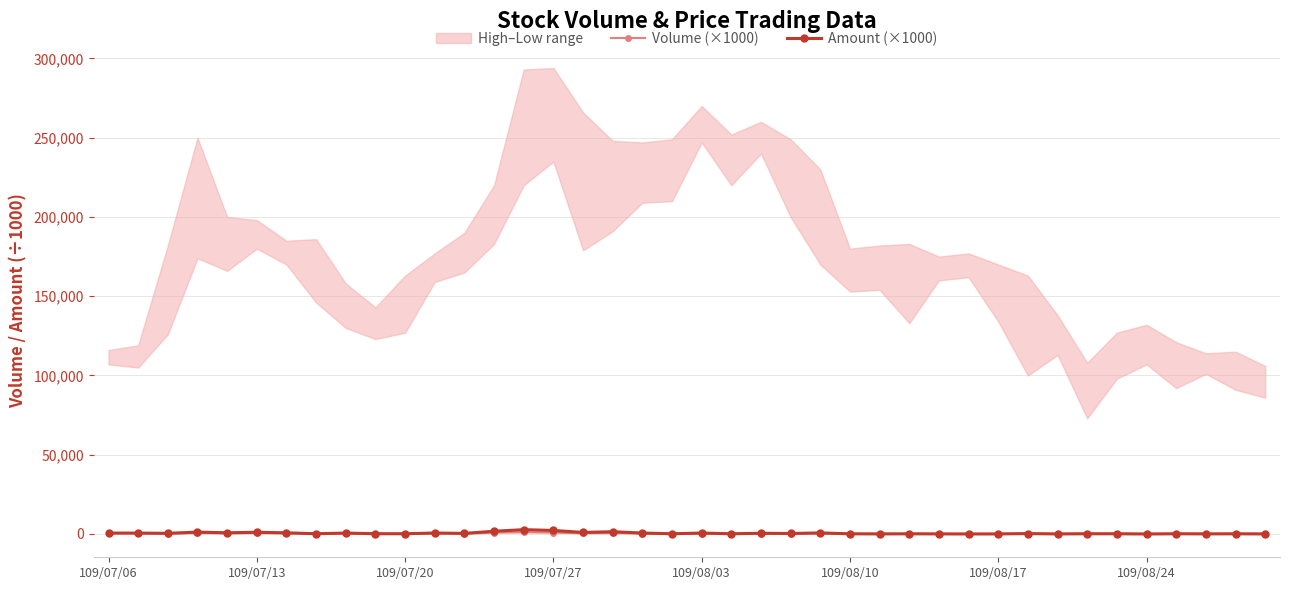

Reading left to right, transcribe all the data shown in this chart.

Volume (×1000): 502.0	496.0	265.0	603.0	436.0	583.0	419.0	97.0	424.0	118.0	108.0	361.0	215.0	849.0	1091.0	849.0	467.0	640.0	260.0	63.0	228.0	54.0	183.0	147.0	377.0	63.0	31.0	75.0	35.0	6.0	31.0	198.0	29.0	155.0	112.0	3.0	135.0	58.0	101.0	49.0
Amount (×1000): 576.4	561.1	426.5	1182.8	757.6	1098.1	732.6	160.2	578.2	155.2	156.3	610.0	380.6	1723.9	2734.7	2239.4	983.2	1421.5	596.6	143.3	591.3	128.6	458.0	318.9	678.1	102.6	51.2	112.8	57.9	10.4	45.5	238.0	34.4	130.0	124.7	3.5	126.6	61.9	102.3	45.3